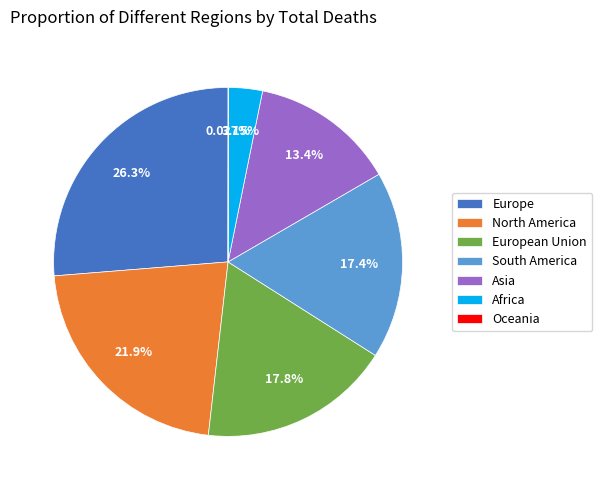

Which category has the biggest portion of the pie?

Europe